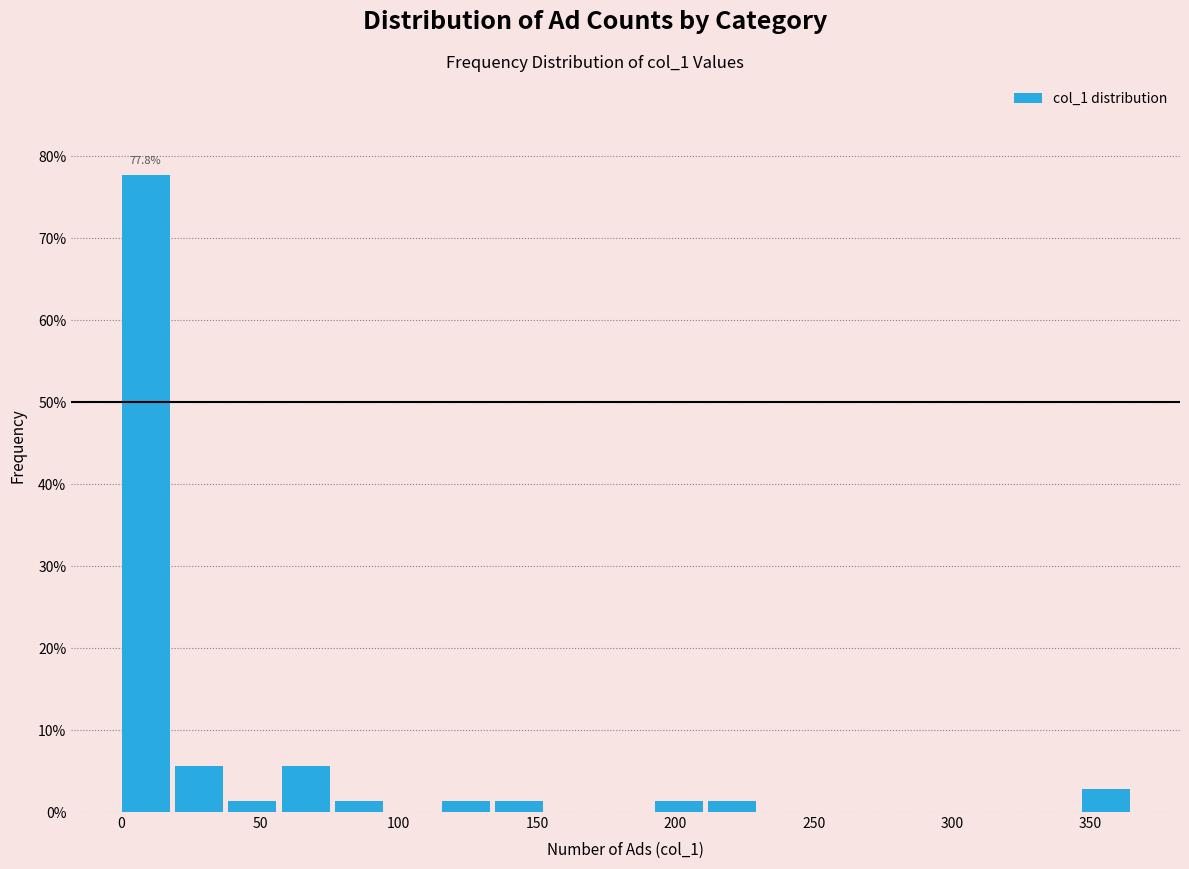

Read against the x-axis, roughly where is the centre of the tallest bar?

10